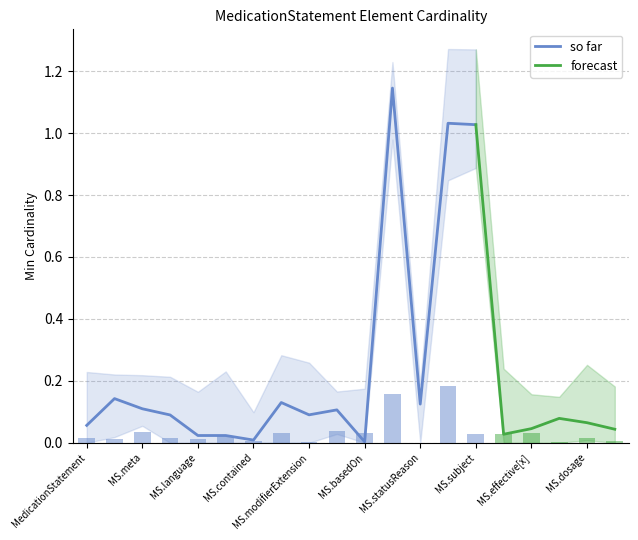

What is the difference between the maximum and minimum values in the Min series?

1